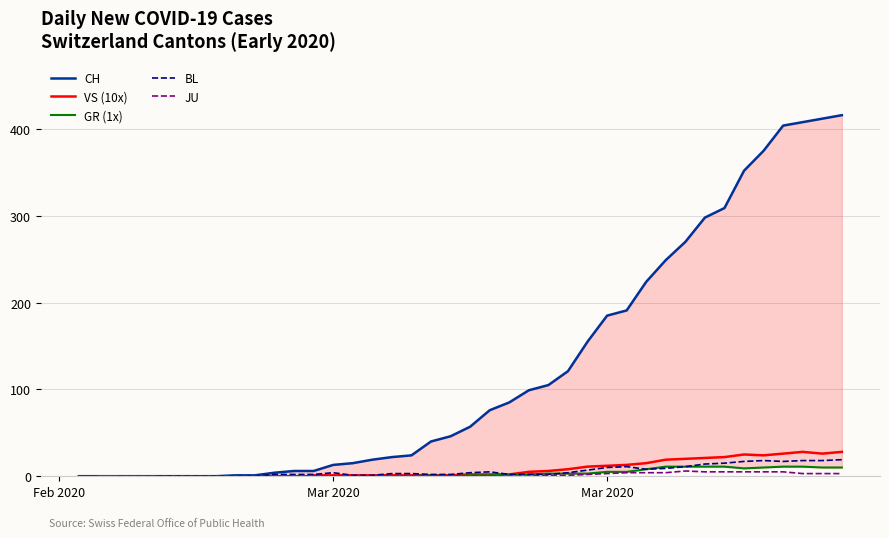

Which series has the largest range (max minus min)?

CH